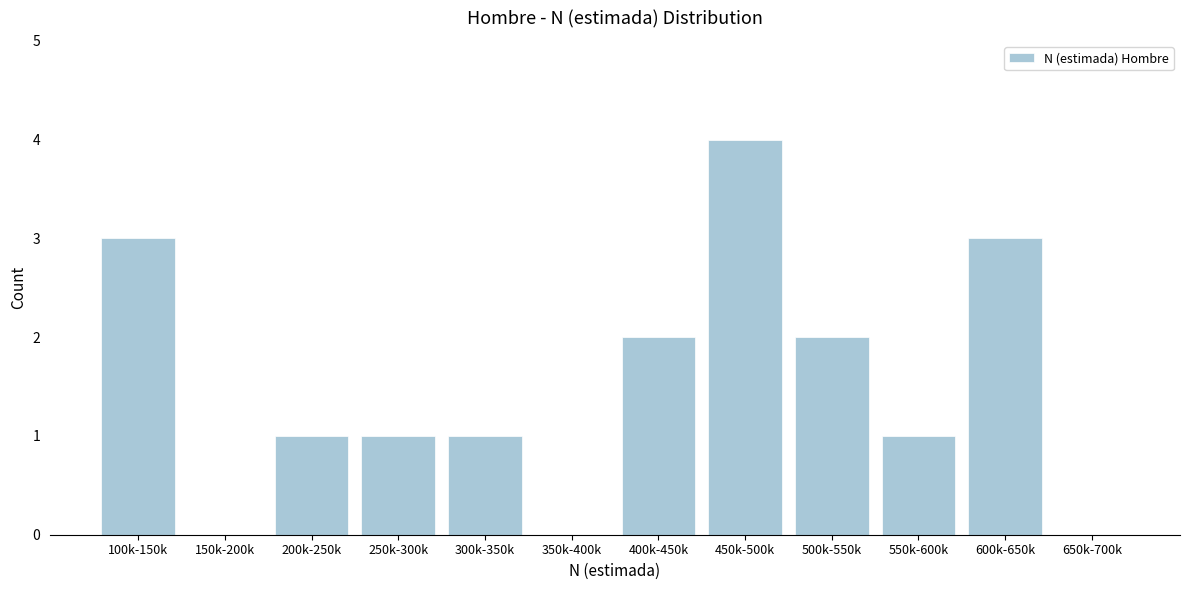

Reading left to right, what are all the values shown in this chart?

100k-150k=3	150k-200k=0	200k-250k=1	250k-300k=1	300k-350k=1	350k-400k=0	400k-450k=2	450k-500k=4	500k-550k=2	550k-600k=1	600k-650k=3	650k-700k=0